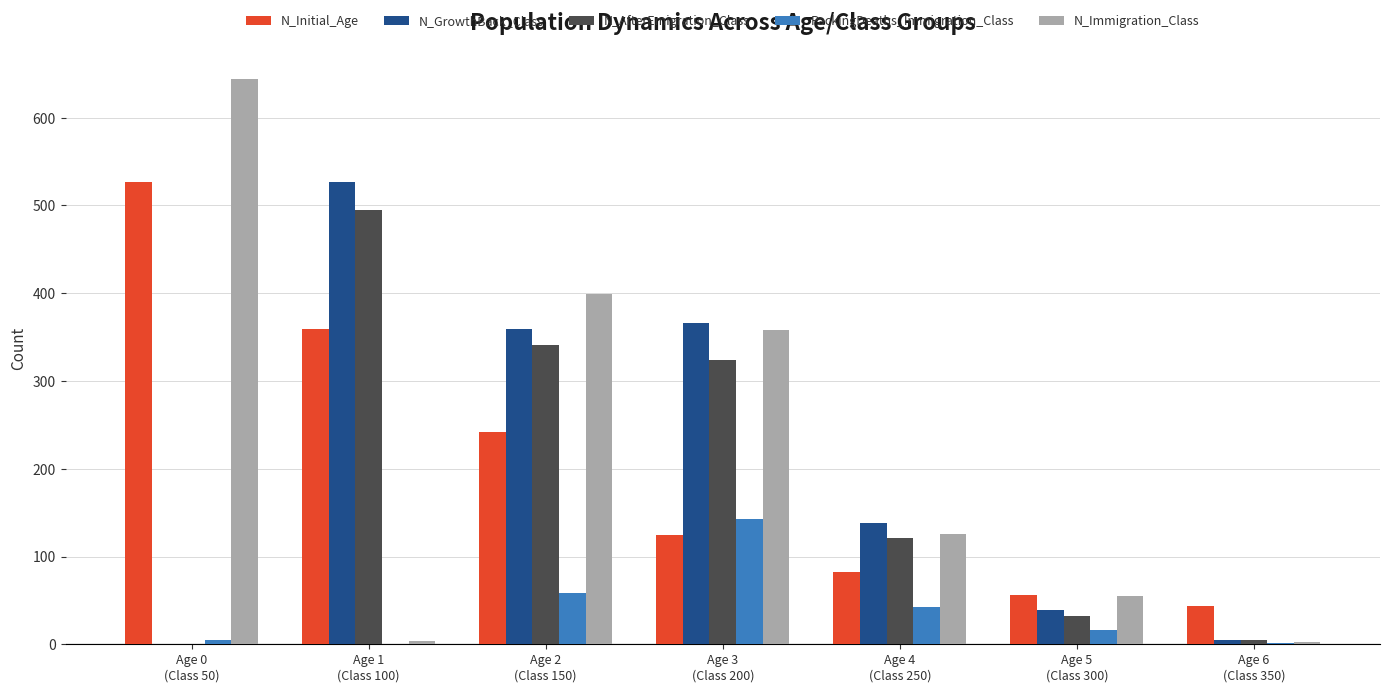

What is the sum of the N_Initial_Age values at Age 4
(Class 250) and Age 0
(Class 50)?

609